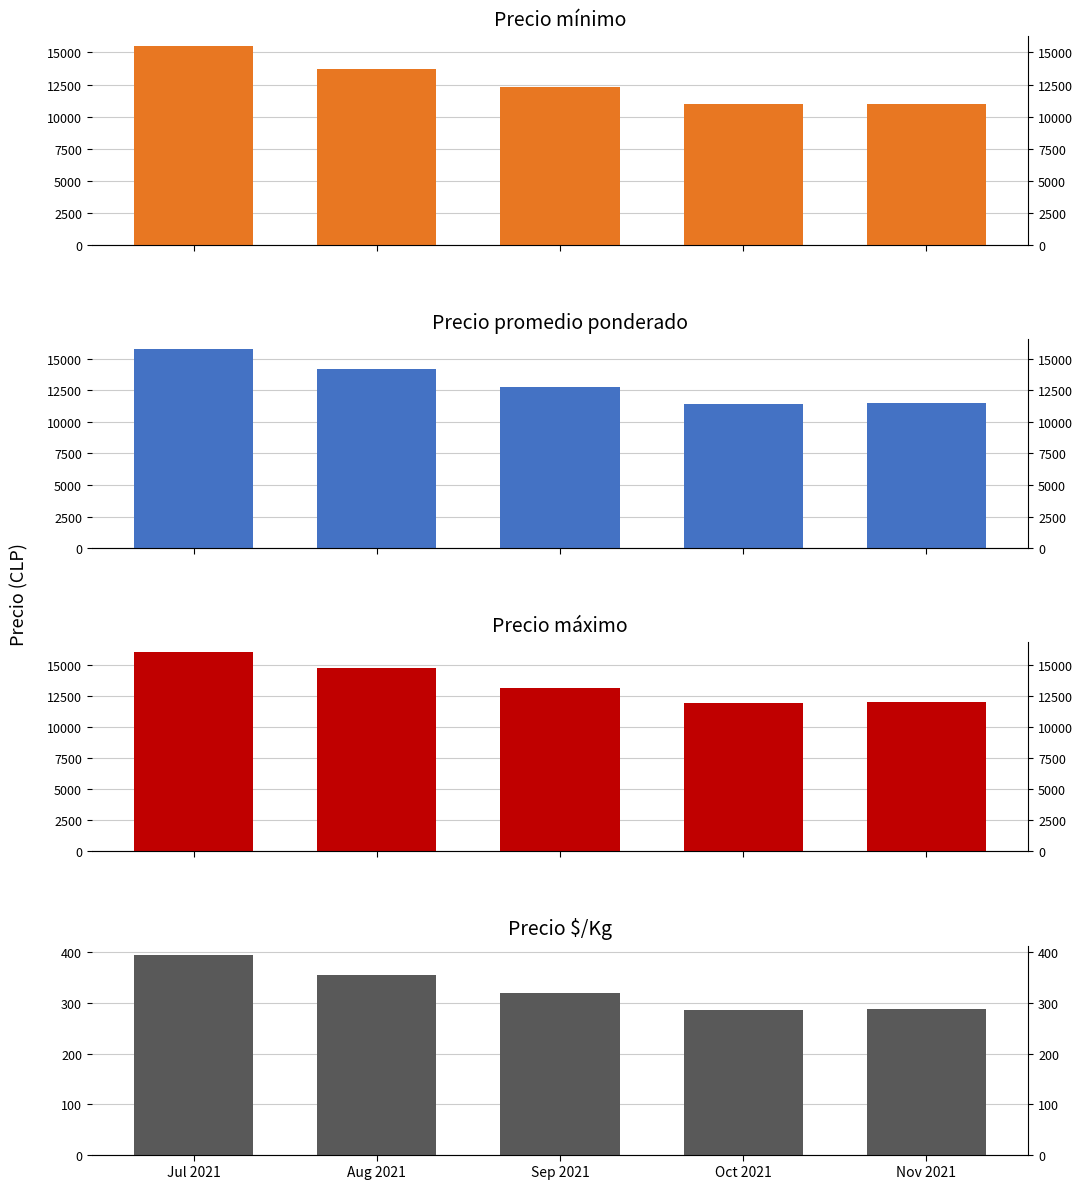

What is the difference between the highest and lowest values at Oct 2021?

11636.5